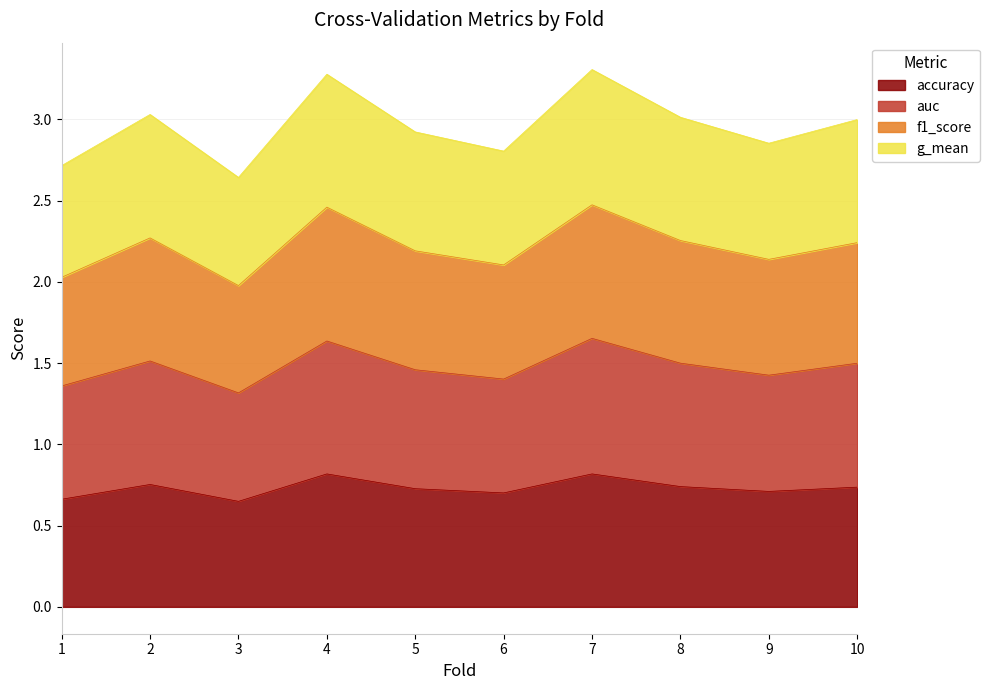

The accuracy series shows 0.3 at 7. True or false?

False